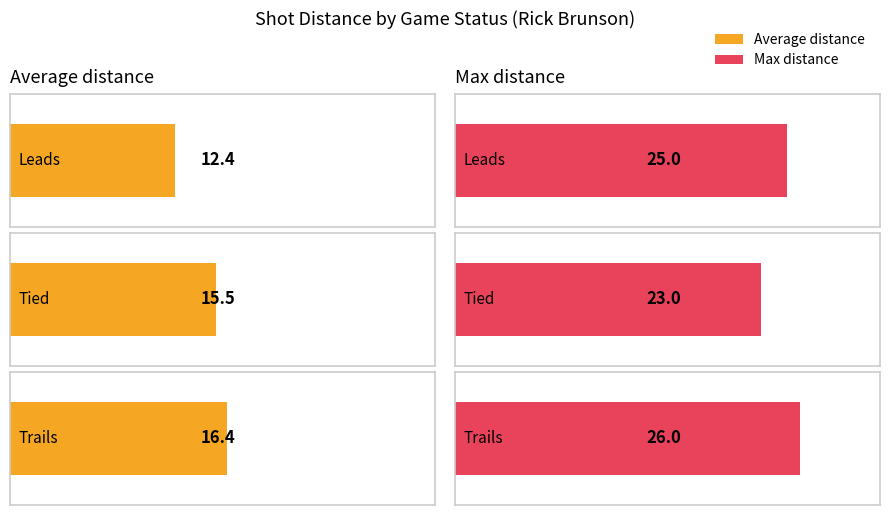

At which category is the sum across all series the highest?

trails